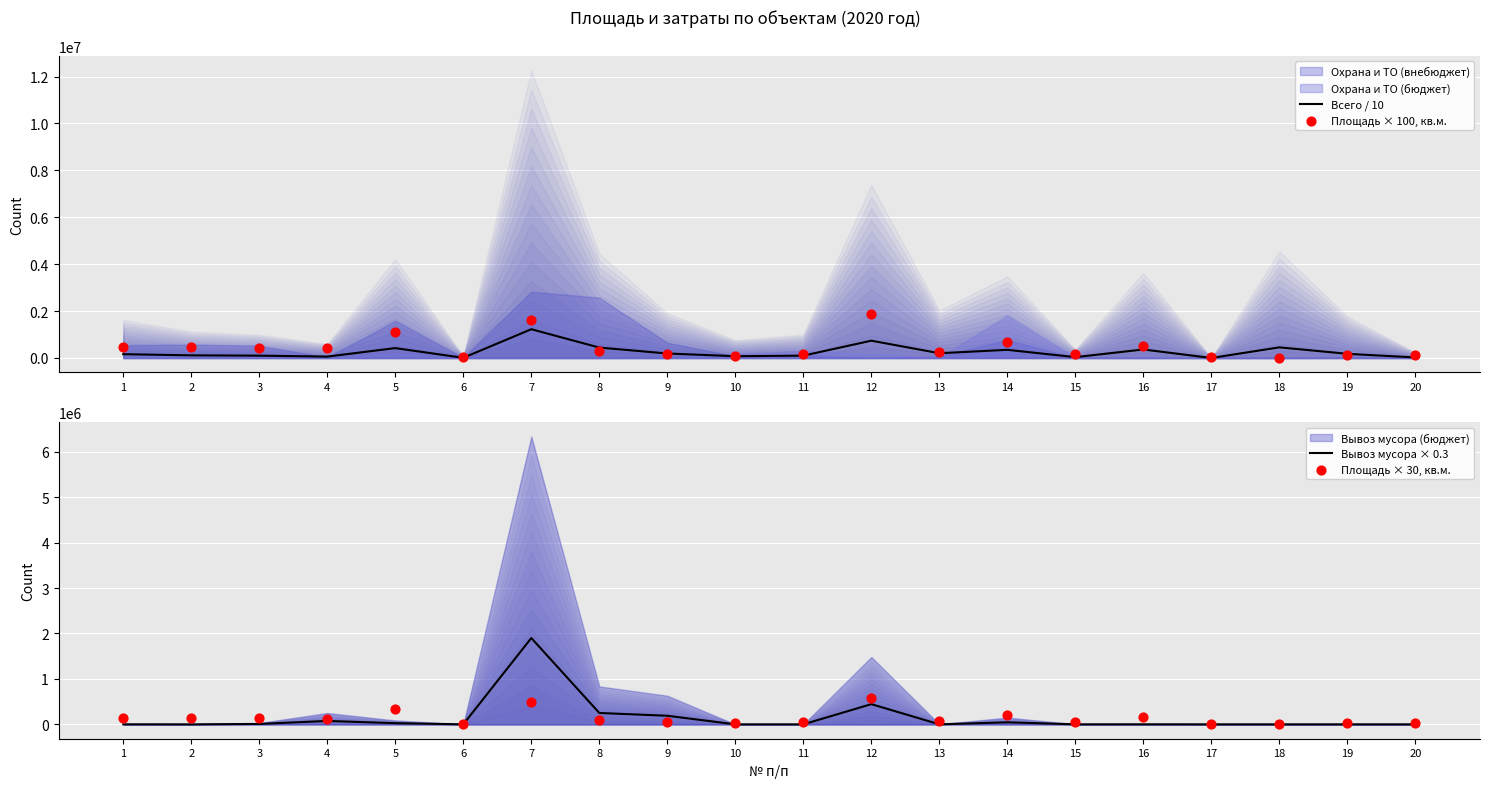

At how many categories does at least one series exceed 288341?

11